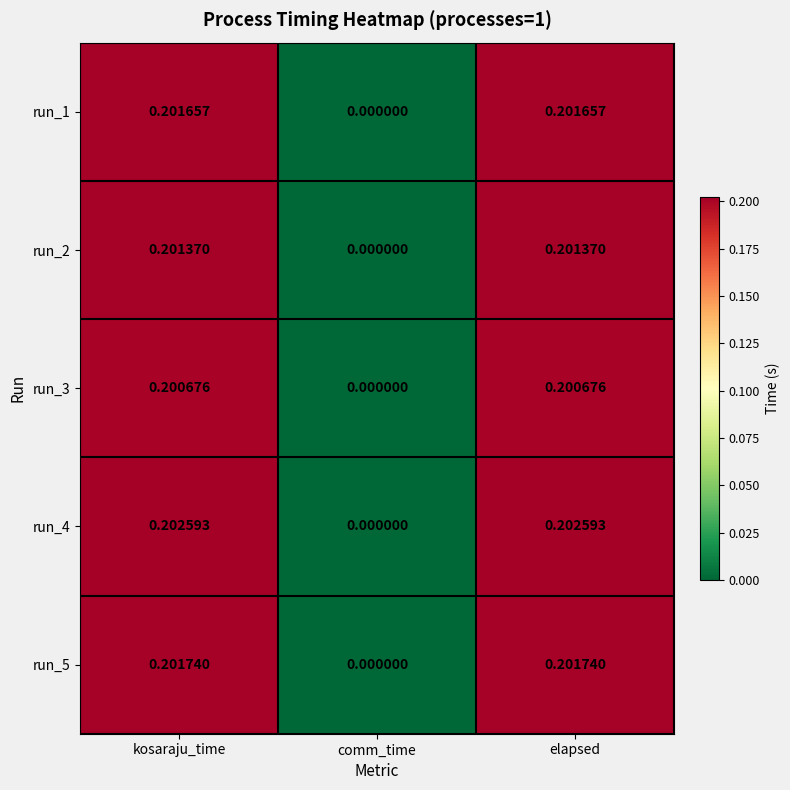

Is the value of run_4 at kosaraju_time greater than the value of run_5 at comm_time?

Yes